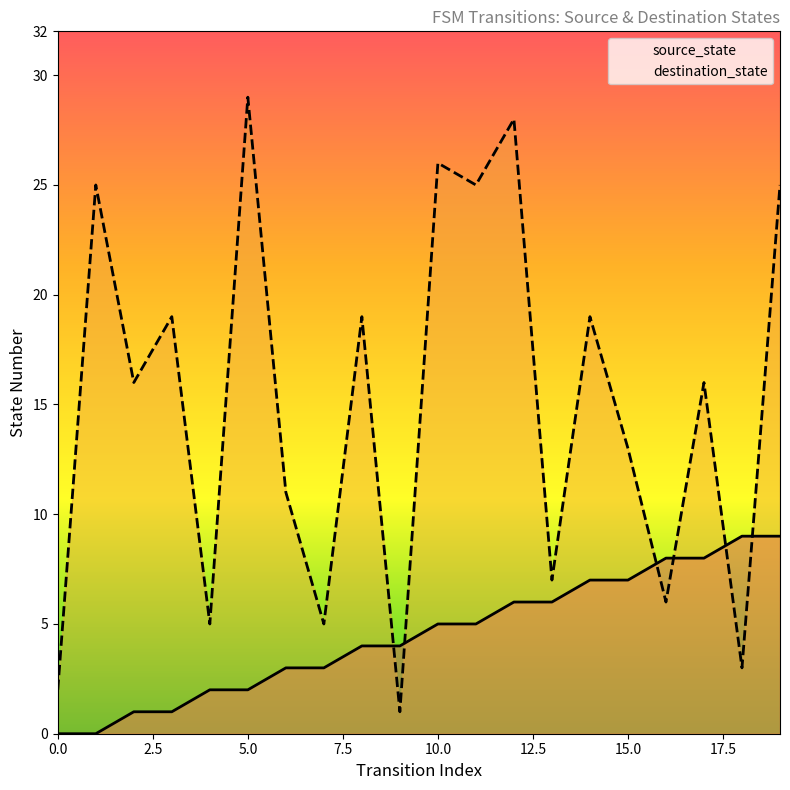

What is the difference between the maximum and minimum values in the destination_state series?

28